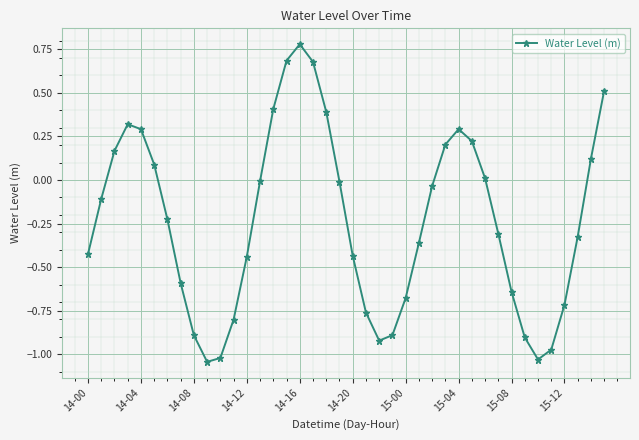

How many interior local valleys (lower than both neighbors) does the data have?

3